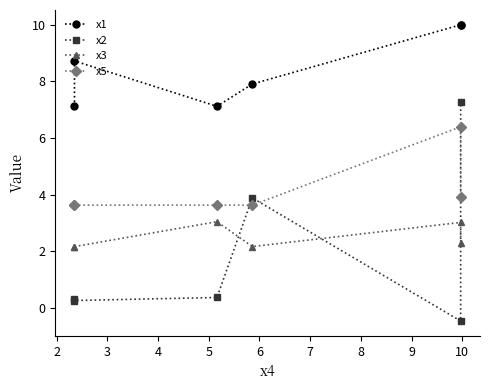

In x2, how many points are lower than both neighbors (excluding endpoints)?

2